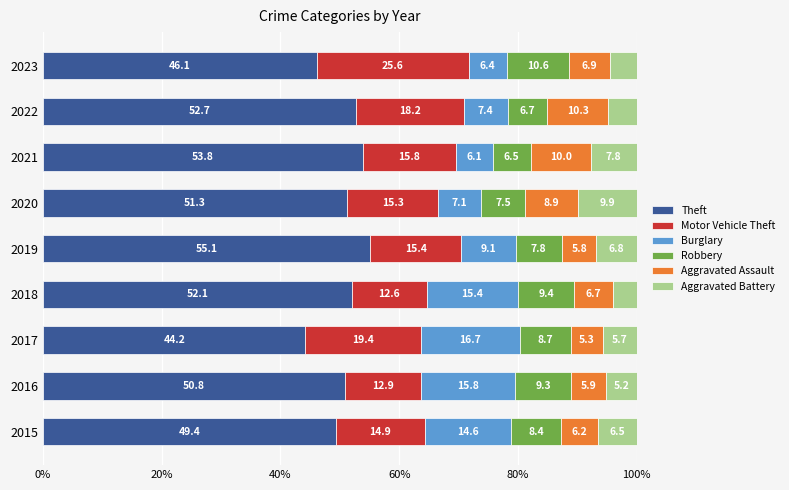

Which category has the lowest value in the Theft series?

2017